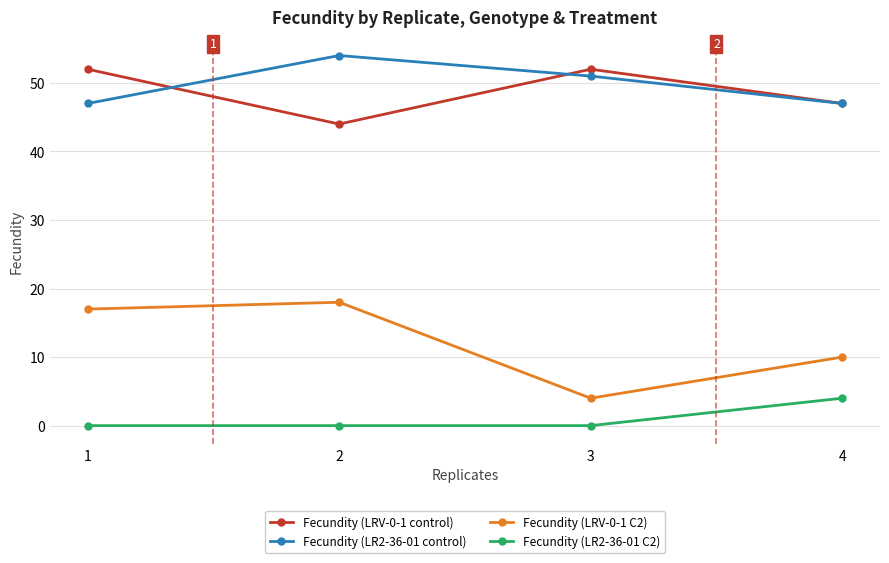

Is it true that Fecundity (LRV-0-1 C2) equals 17 at 1?

True